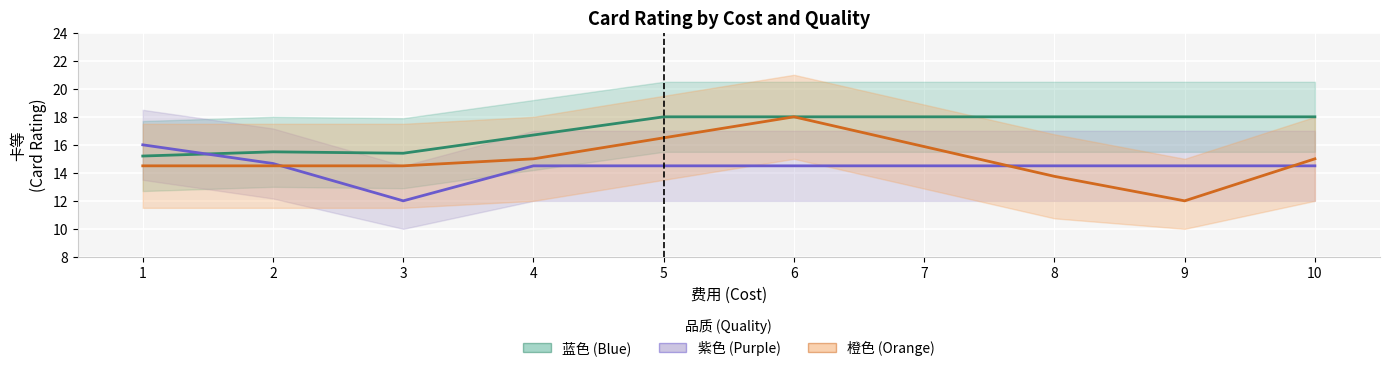

At which category is the sum across all series the highest?

6